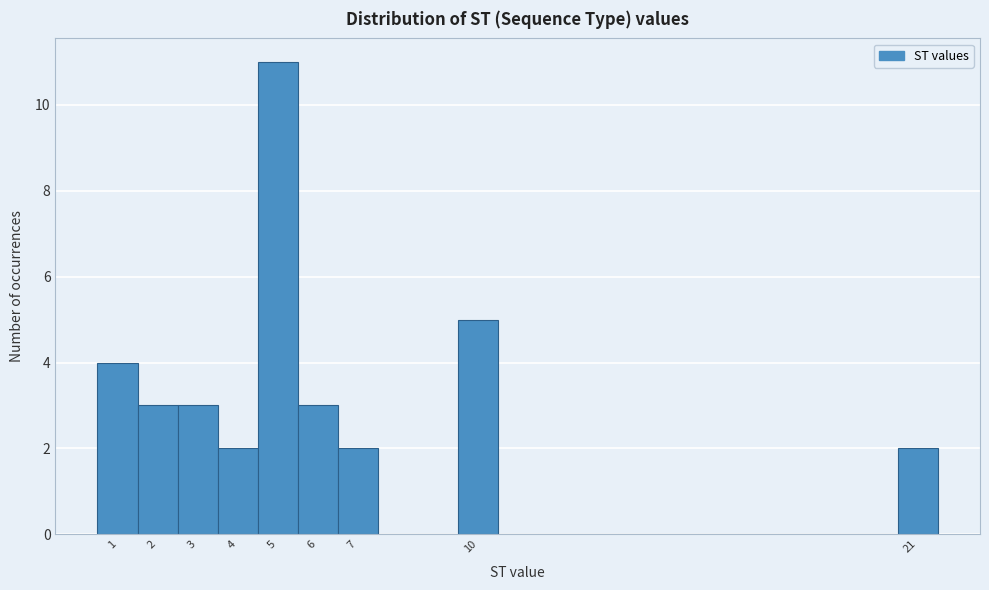

Reading left to right, list every bar in this chart as the range it spans on the x-axis followed by its height. The values are not printed on the chart, so give them approximately, as read against the axis.

0.5 to 1.5: 4
1.5 to 2.5: 3
2.5 to 3.5: 3
3.5 to 4.5: 2
4.5 to 5.5: 11
5.5 to 6.5: 3
6.5 to 7.5: 2
7.5 to 8.5: 0
8.5 to 9.5: 0
9.5 to 10.5: 5
10.5 to 11.5: 0
11.5 to 12.5: 0
12.5 to 13.5: 0
13.5 to 14.5: 0
14.5 to 15.5: 0
15.5 to 16.5: 0
16.5 to 17.5: 0
17.5 to 18.5: 0
18.5 to 19.5: 0
19.5 to 20.5: 0
20.5 to 21.5: 2